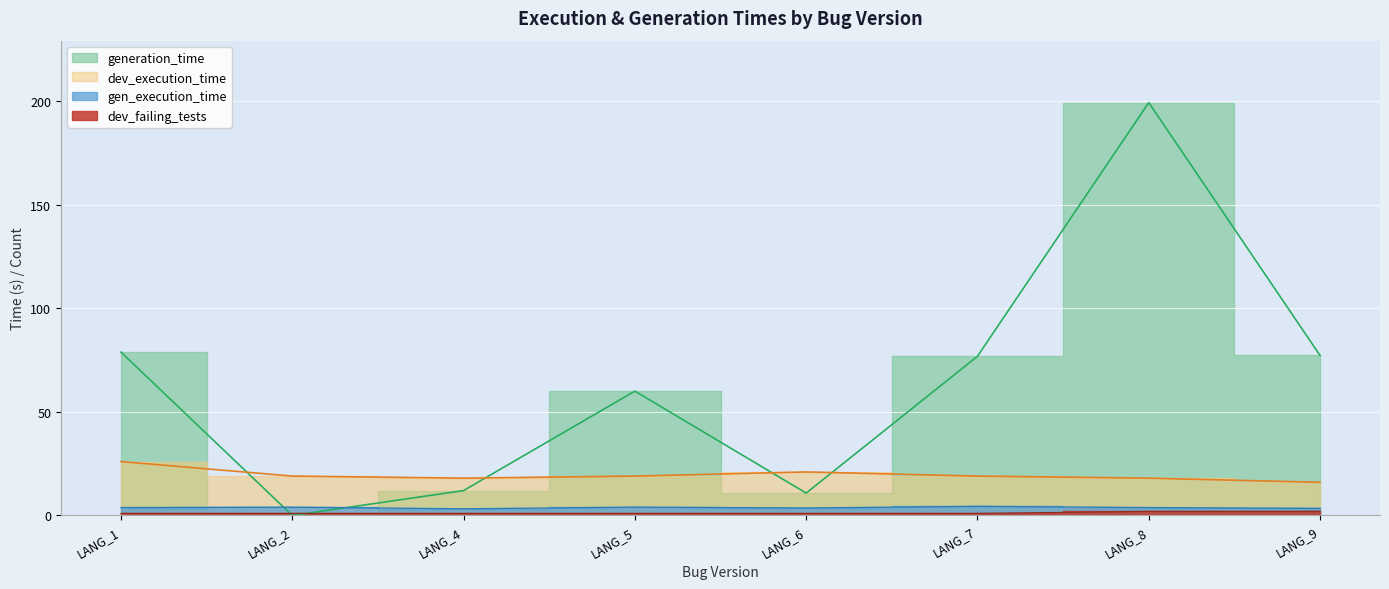

What is the highest value of the dev_execution_time series?

26